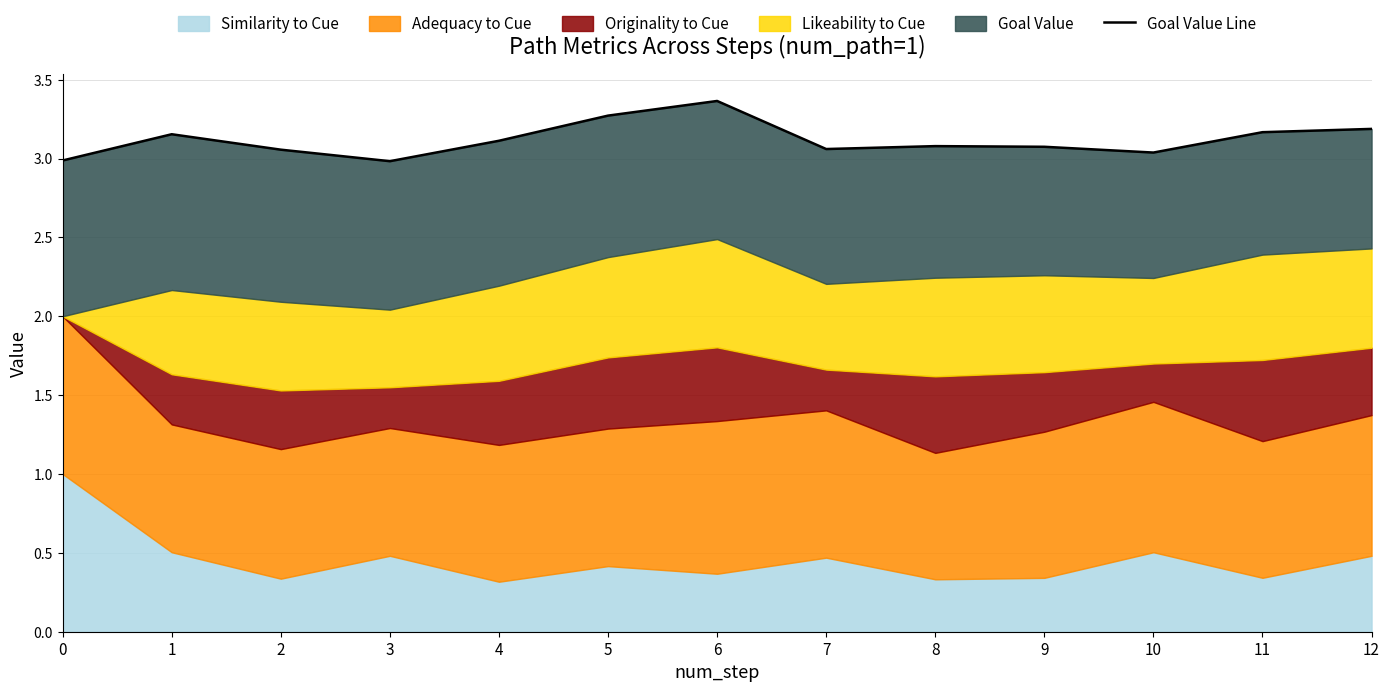

Reading left to right, list all the values displayed in this chart.

0=3.0	1=3.2	2=3.1	3=3.0	4=3.1	5=3.3	6=3.4	7=3.1	8=3.1	9=3.1	10=3.0	11=3.2	12=3.2